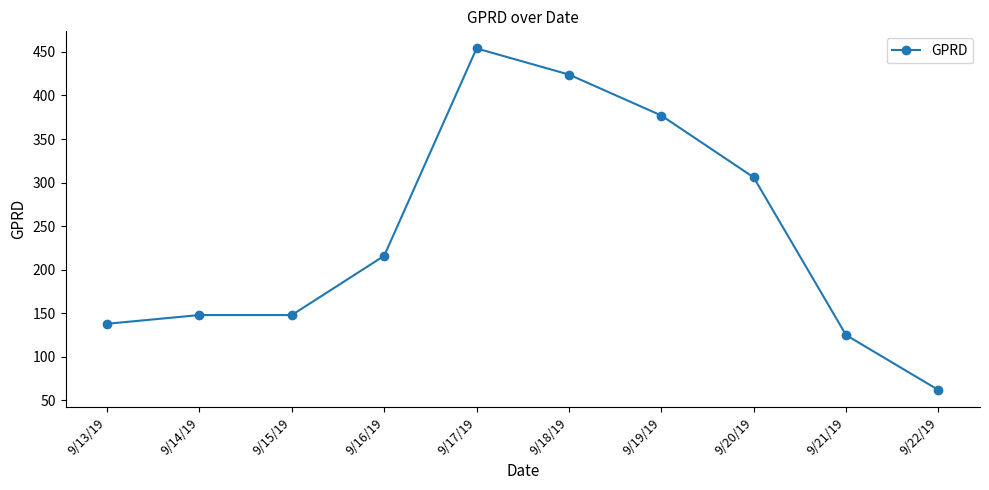

What position from the left is 9/22/19?

10